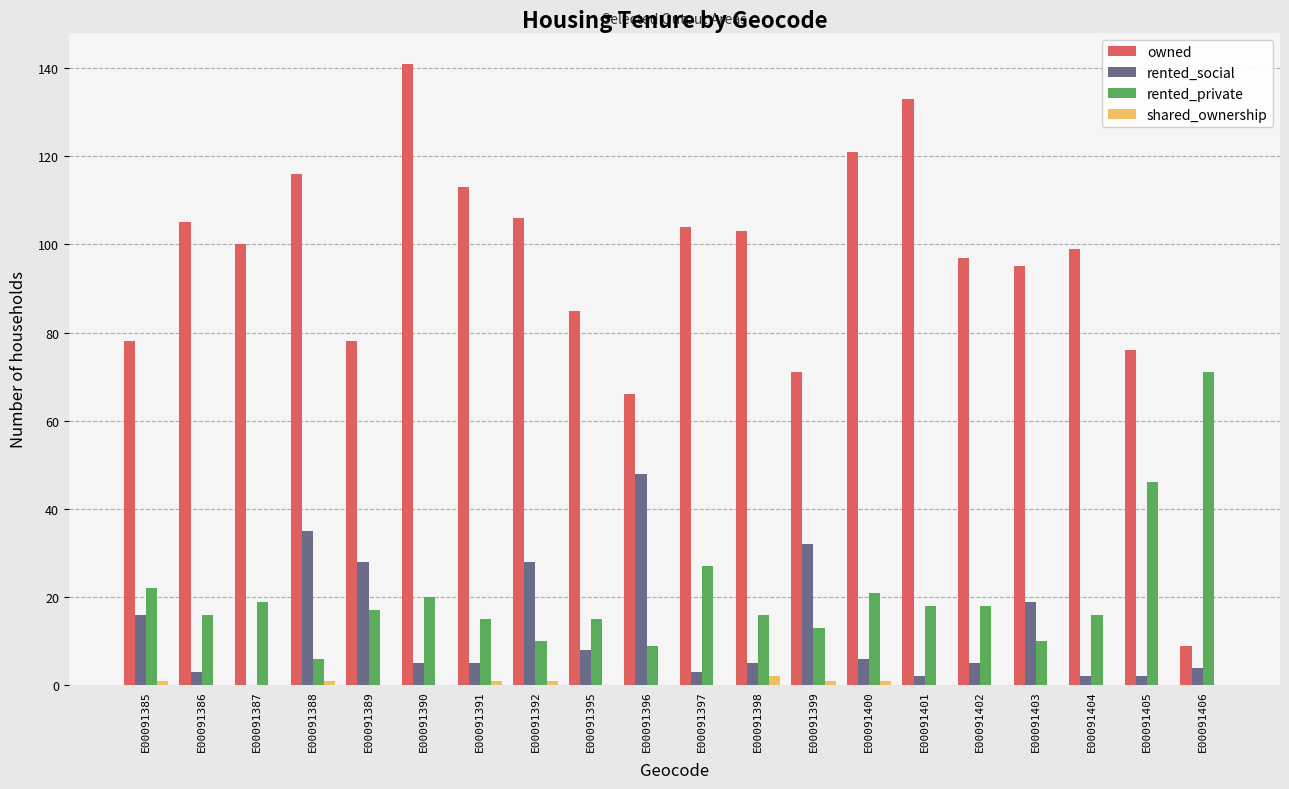

The value of owned at E00091396 is 66. True or false?

True